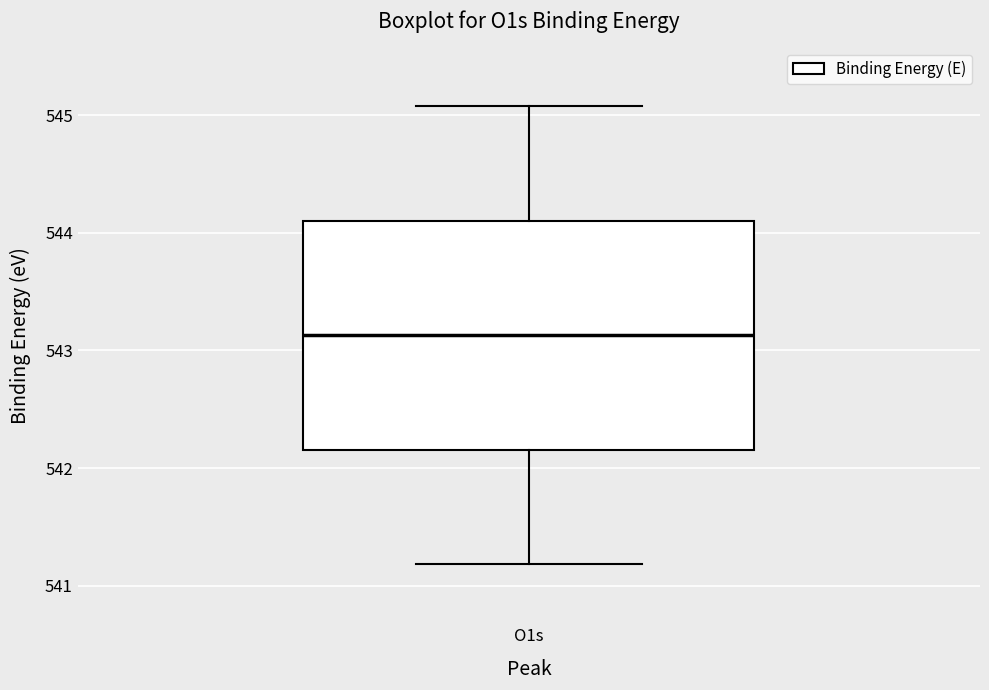

Read this box plot against the y-axis: the position of the median line, the range covered by the box, and the ends of both whiskers. The values are not printed on the chart, so give them approximately, as read against the axis.

median 543.1, box 542.2 to 544.1, whiskers 541.2 to 545.1